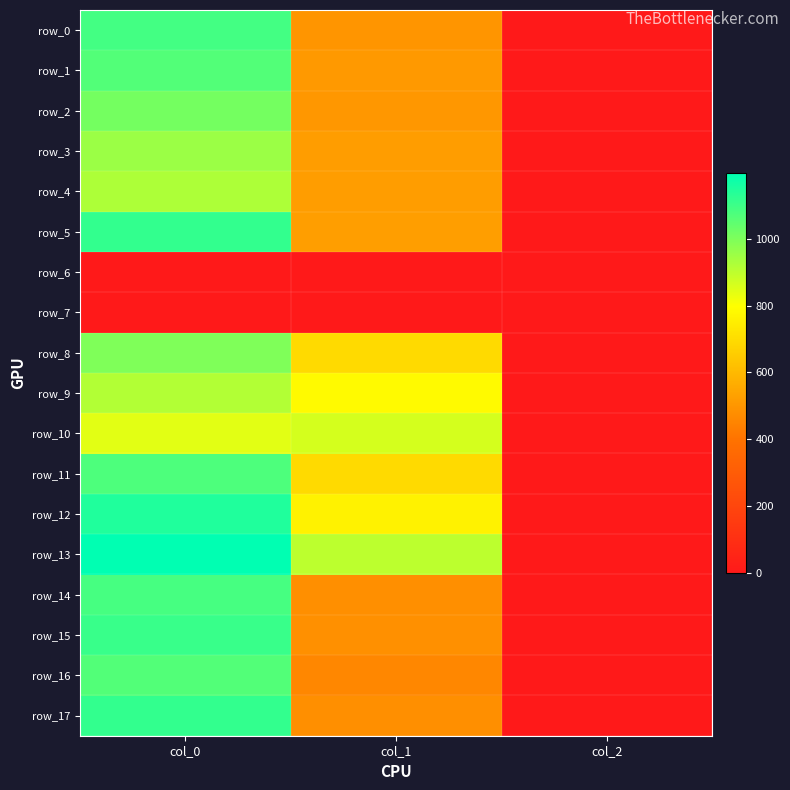

Rank the series by their maximum value, from lowest to highest.

row_6, row_7, row_10, row_9, row_4, row_3, row_8, row_2, row_1, row_16, row_11, row_14, row_0, row_15, row_5, row_17, row_12, row_13